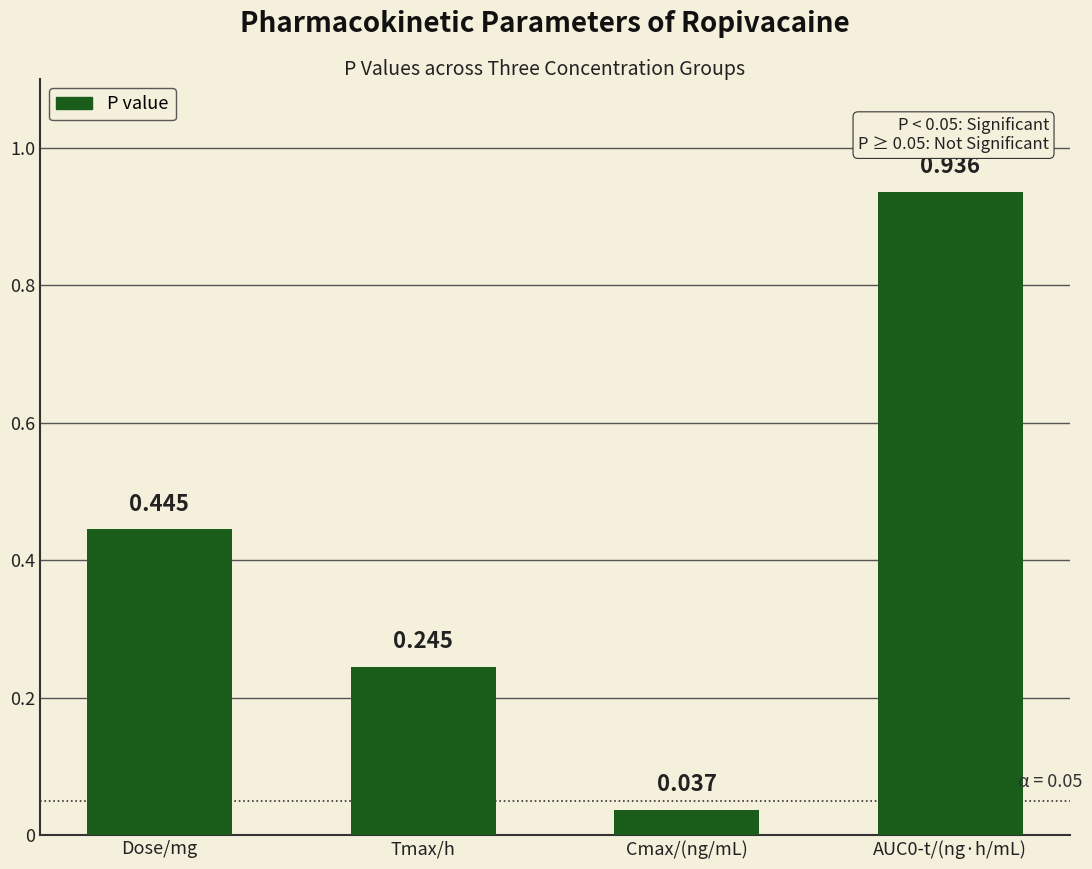

Which has a higher value, Dose/mg or Tmax/h?

Dose/mg